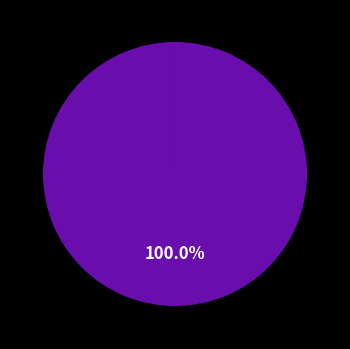

Is there a majority slice in this chart?

Yes